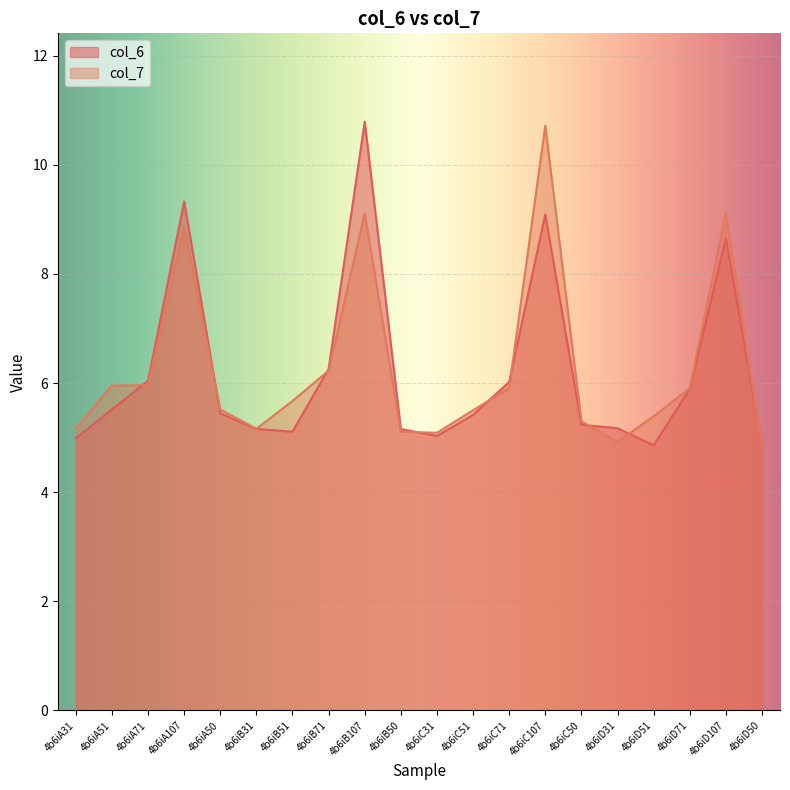

Between 4b6iB71 and 4b6iC71, which series saw the biggest shift?

col_7